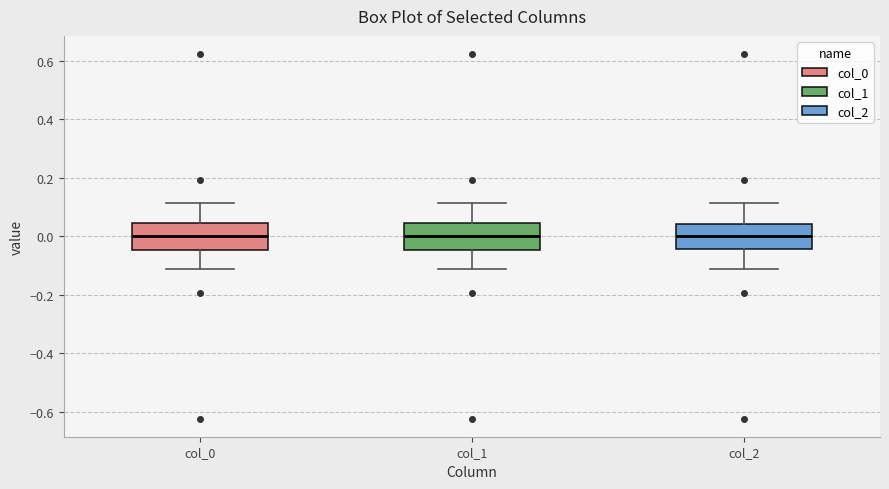

Reading left to right, transcribe this box plot: for each box, give where its median line is, the range the box spans, and where its two whiskers end, as read against the y-axis. The values are not printed on the chart, so give them approximately, as read against the axis.

col_0: median 0.00, box -0.04 to 0.04, whiskers -0.12 to 0.12
col_1: median 0.00, box -0.04 to 0.04, whiskers -0.12 to 0.12
col_2: median 0.00, box -0.04 to 0.04, whiskers -0.12 to 0.12